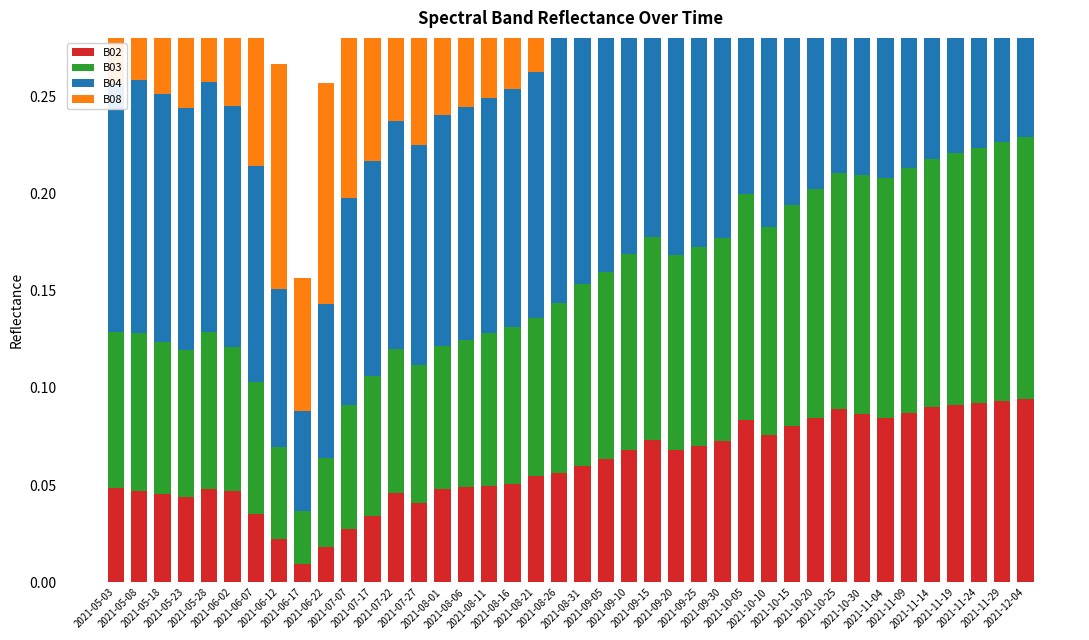

What position from the left is 2021-08-06?

16